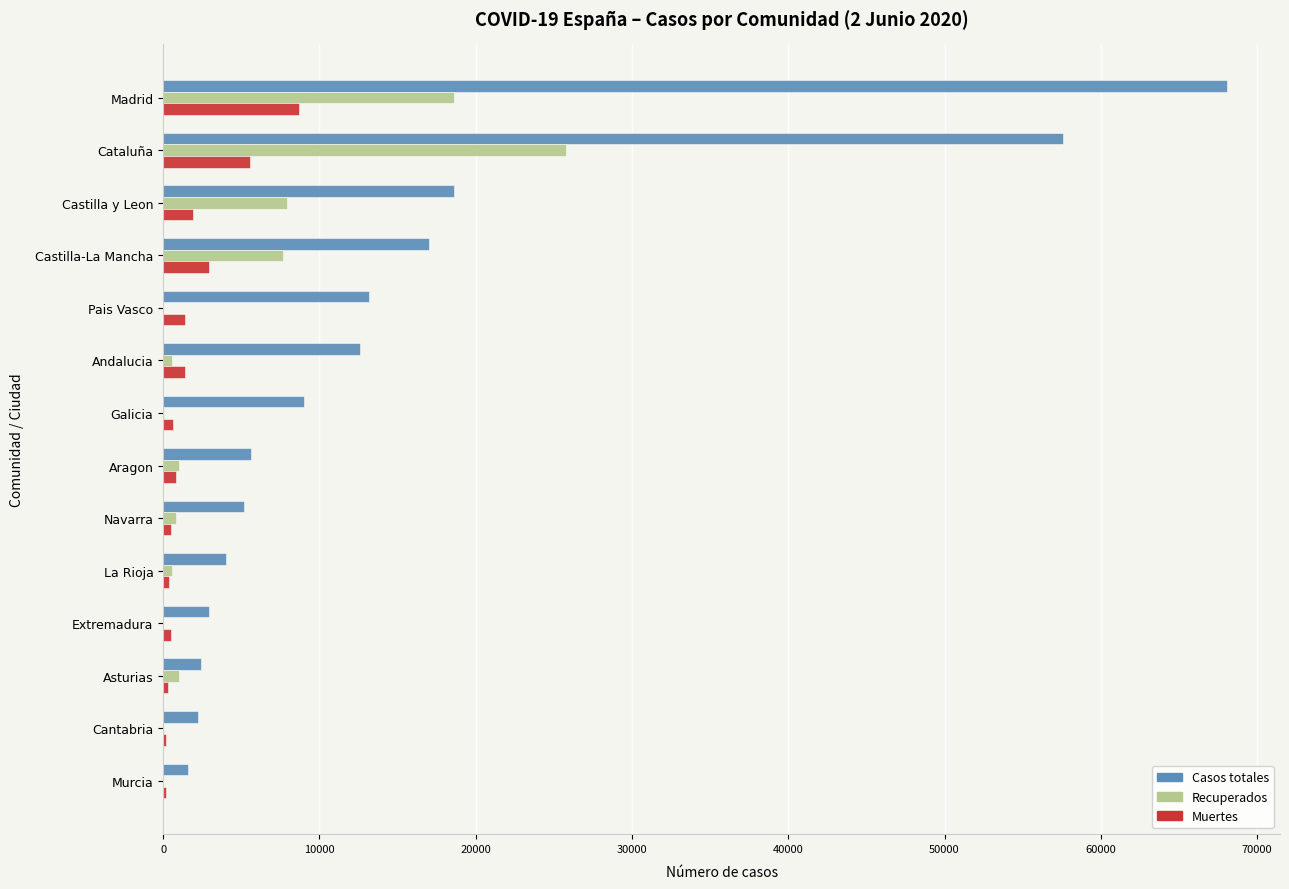

Which series has the largest total across all categories?

Casos totales